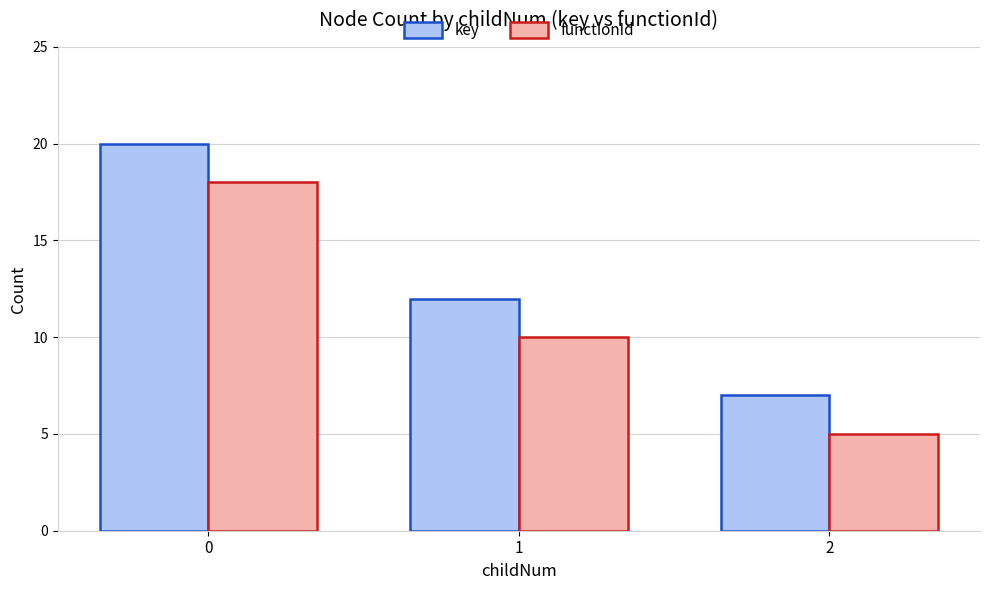

The functionId series shows 30 at 0. True or false?

False